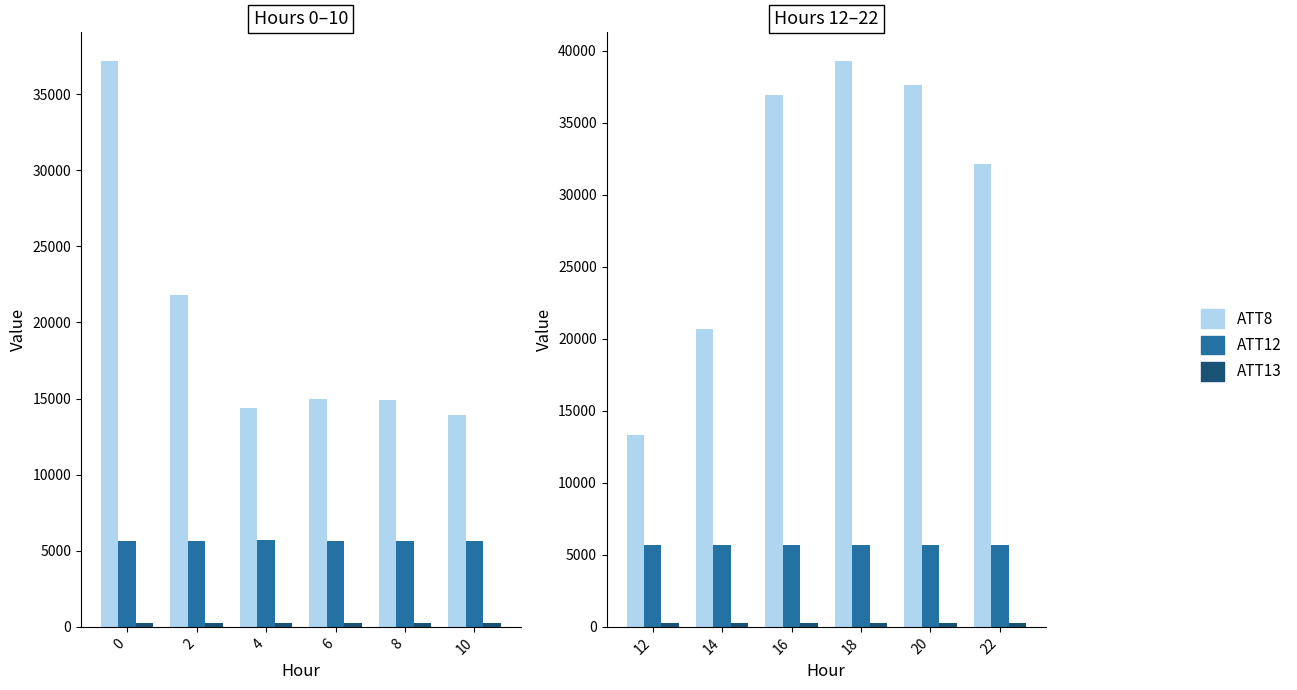

Rank the series by their average value, from lowest to highest.

ATT13, ATT12, ATT8